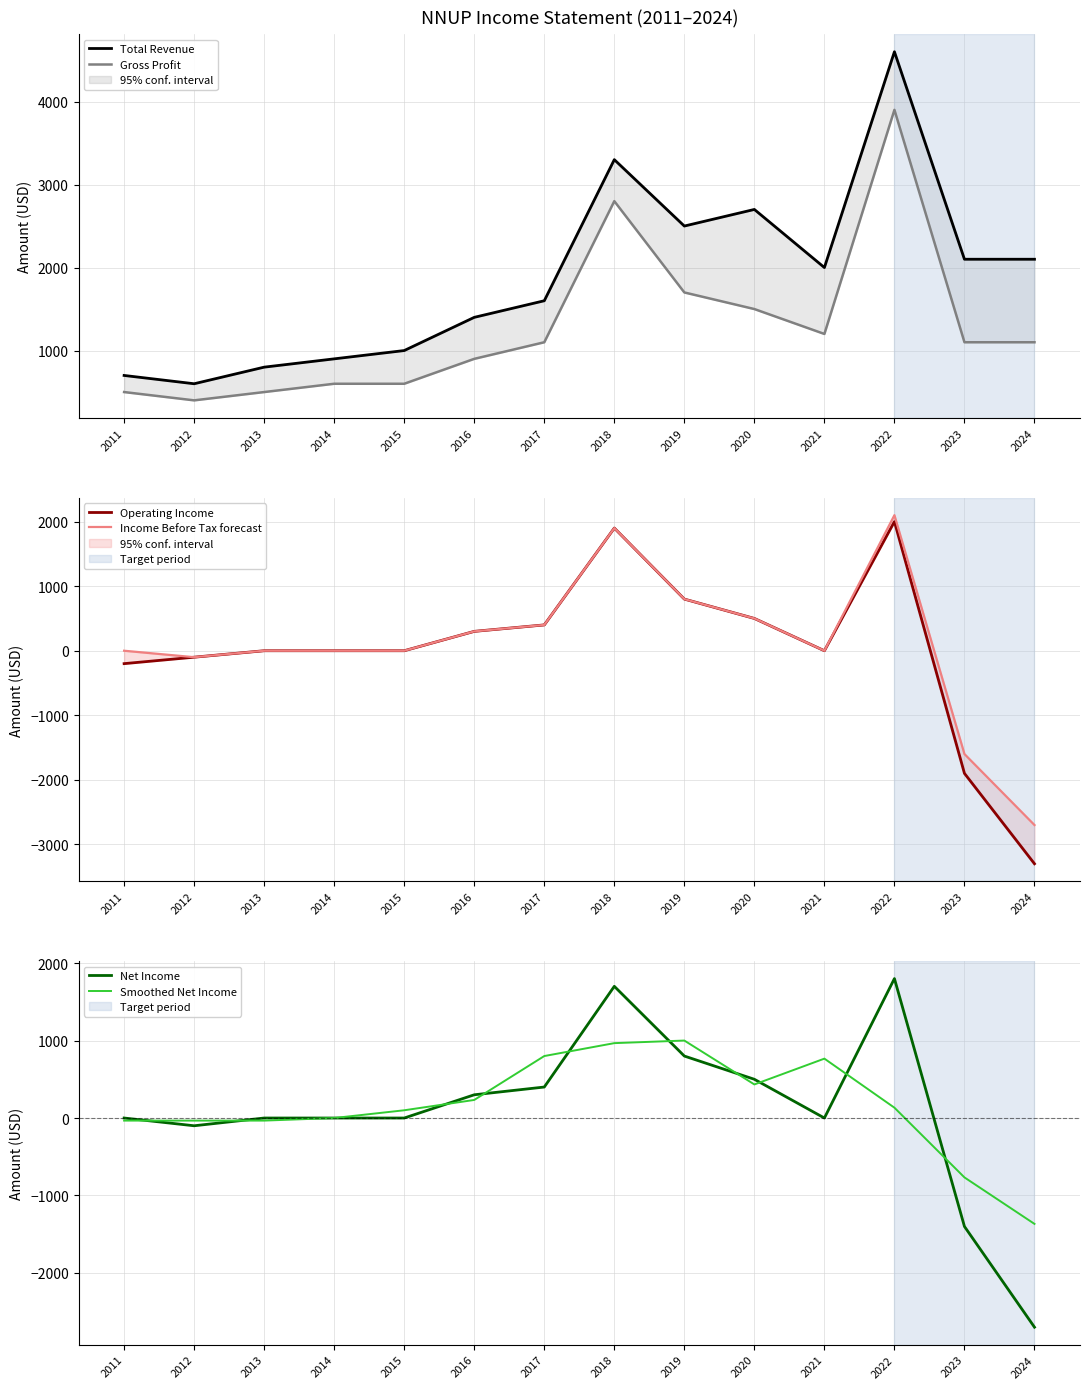

Reading left to right, extract all data points from this chart.

Total Revenue: 2011=700.0	2012=600.0	2013=800.0	2014=900.0	2015=1000.0	2016=1400.0	2017=1600.0	2018=3300.0	2019=2500.0	2020=2700.0	2021=2000.0	2022=4600.0	2023=2100.0	2024=2100.0
Gross Profit: 2011=500.0	2012=400.0	2013=500.0	2014=600.0	2015=600.0	2016=900.0	2017=1100.0	2018=2800.0	2019=1700.0	2020=1500.0	2021=1200.0	2022=3900.0	2023=1100.0	2024=1100.0
Operating Income: 2011=-200.0	2012=-100.0	2013=0.0	2014=0.0	2015=0.0	2016=300.0	2017=400.0	2018=1900.0	2019=800.0	2020=500.0	2021=0.0	2022=2000.0	2023=-1900.0	2024=-3300.0
Income Before Tax forecast: 2011=0.0	2012=-100.0	2013=0.0	2014=0.0	2015=0.0	2016=300.0	2017=400.0	2018=1900.0	2019=800.0	2020=500.0	2021=0.0	2022=2100.0	2023=-1600.0	2024=-2700.0
Net Income: 2011=0.0	2012=-100.0	2013=0.0	2014=0.0	2015=0.0	2016=300.0	2017=400.0	2018=1700.0	2019=800.0	2020=500.0	2021=0.0	2022=1800.0	2023=-1400.0	2024=-2700.0
Smoothed Net Income: 2011=-33.3	2012=-33.3	2013=-33.3	2014=0.0	2015=100.0	2016=233.3	2017=800.0	2018=966.7	2019=1000.0	2020=433.3	2021=766.7	2022=133.3	2023=-766.7	2024=-1366.7